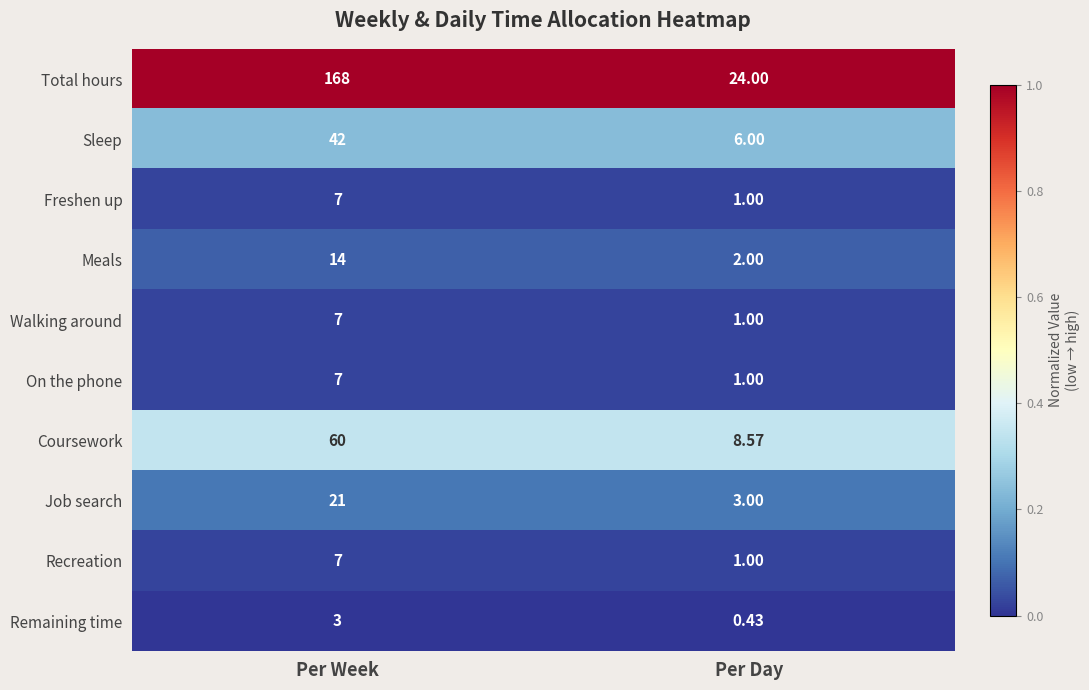

Which category has the lowest value across all series?

Per Day